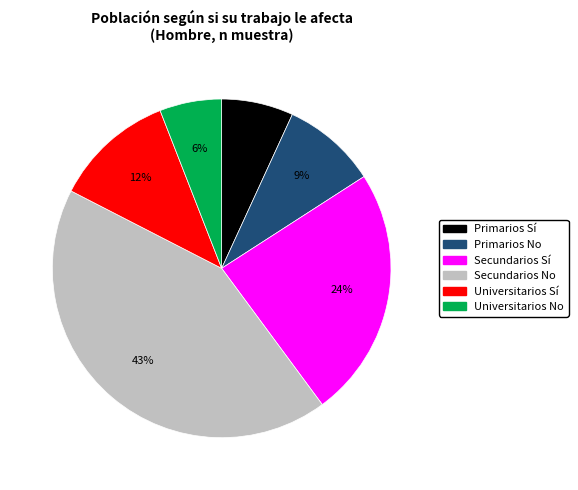

Is there any slice that represents more than half of the pie?

No